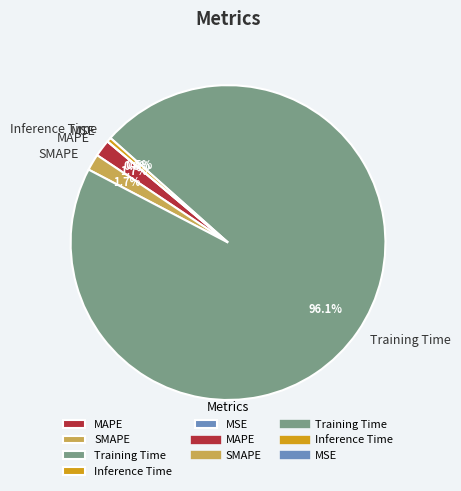

Does Training Time represent more than half of the total?

Yes